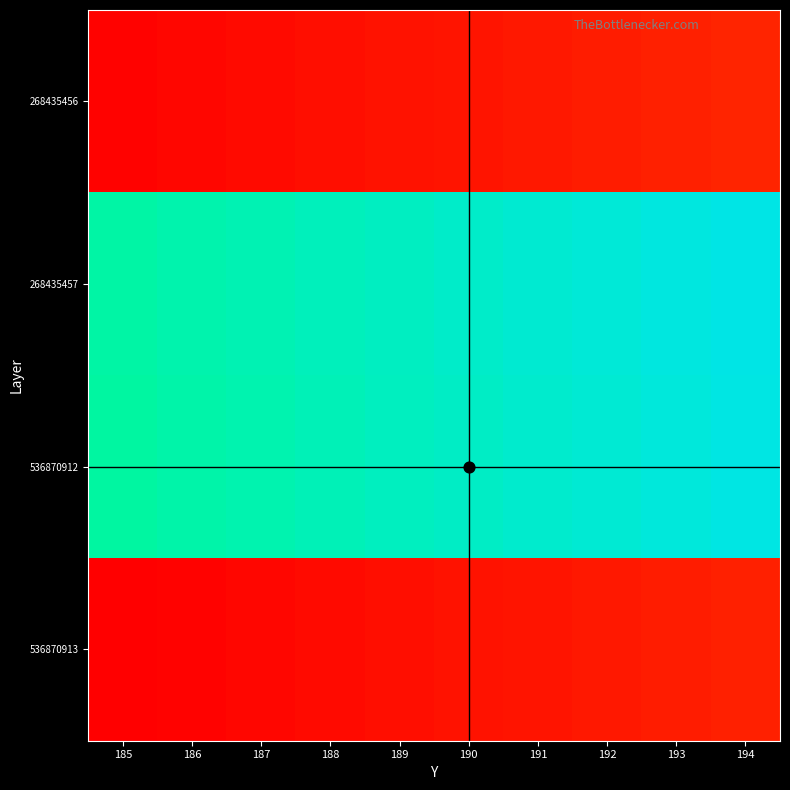

What is the maximum value shown in the chart?

262